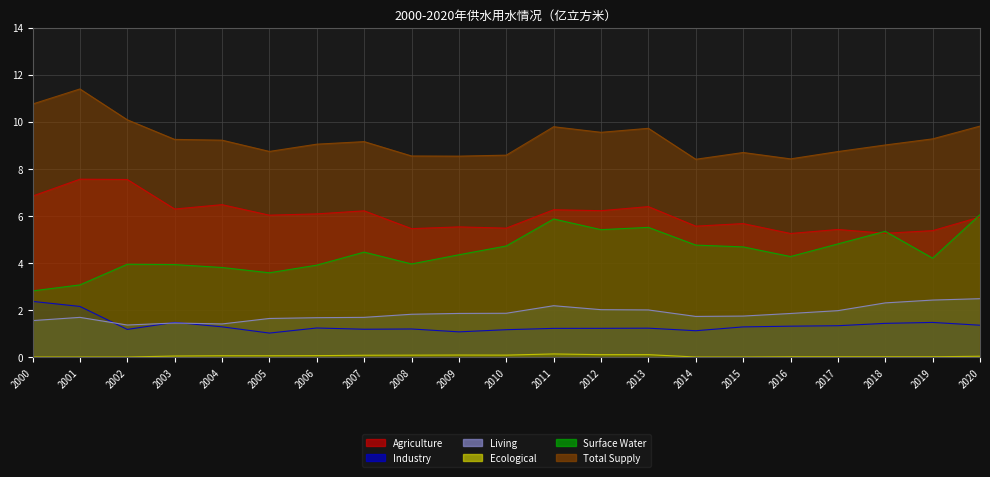

True or false: Total Supply and Surface Water cross at least once.

False